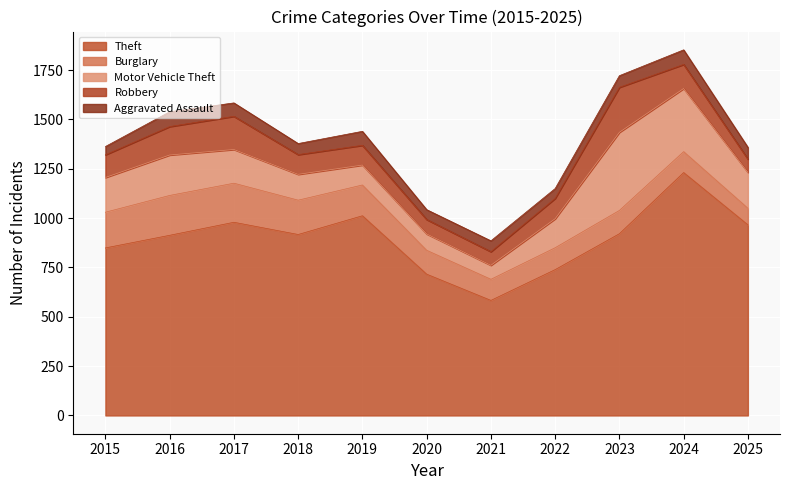

Reading right to left, what are all the values shown in this chart?

Theft: 966	1231	921	739	583	716	1012	917	979	913	849
Burglary: 84	106	118	111	107	121	156	174	198	202	181
Motor Vehicle Theft: 182	320	396	147	71	83	101	131	171	205	176
Robbery: 67	122	228	103	69	73	100	100	168	144	115
Aggravated Assault: 60	74	59	50	55	50	71	56	68	75	42